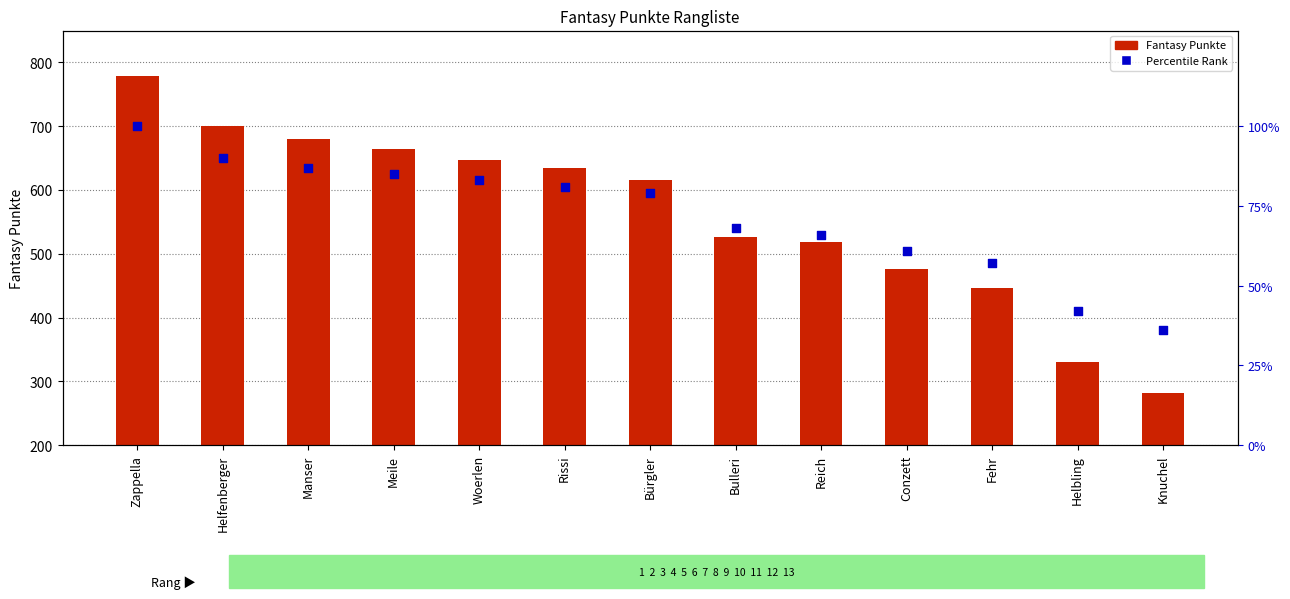

Which series contains the lowest Y value?

Percentile Rank